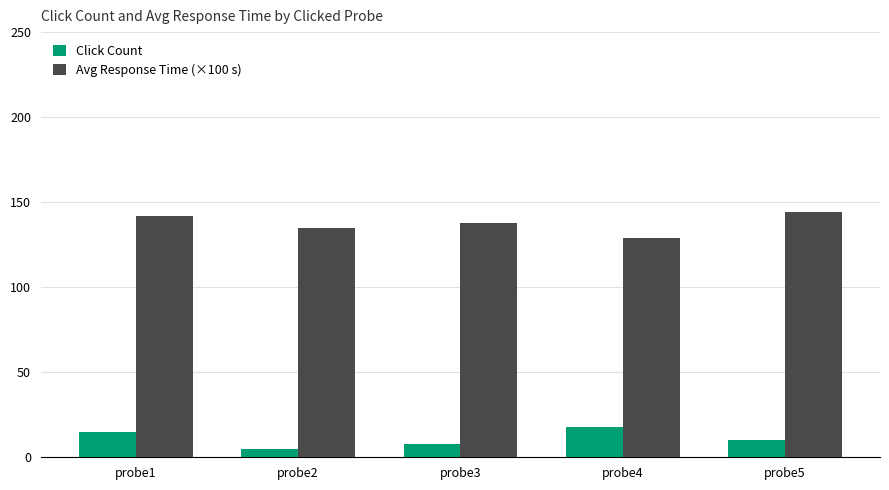

Does the chart contain any negative values?

No